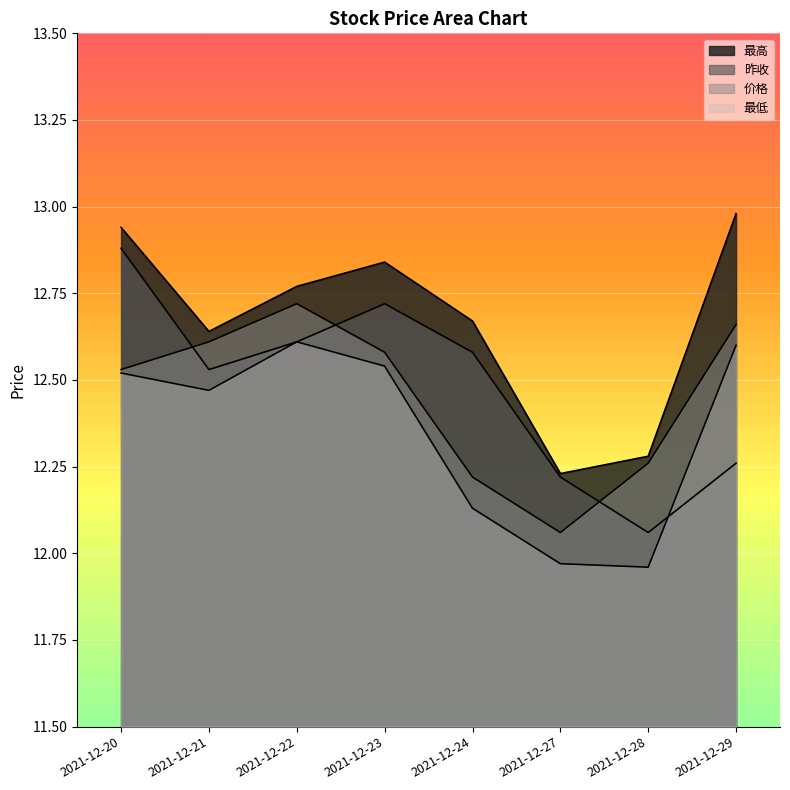

Which series has the widest spread of values?

昨收